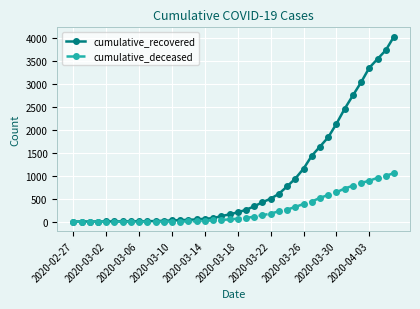

What are all the series names shown in the legend?

cumulative_recovered, cumulative_deceased